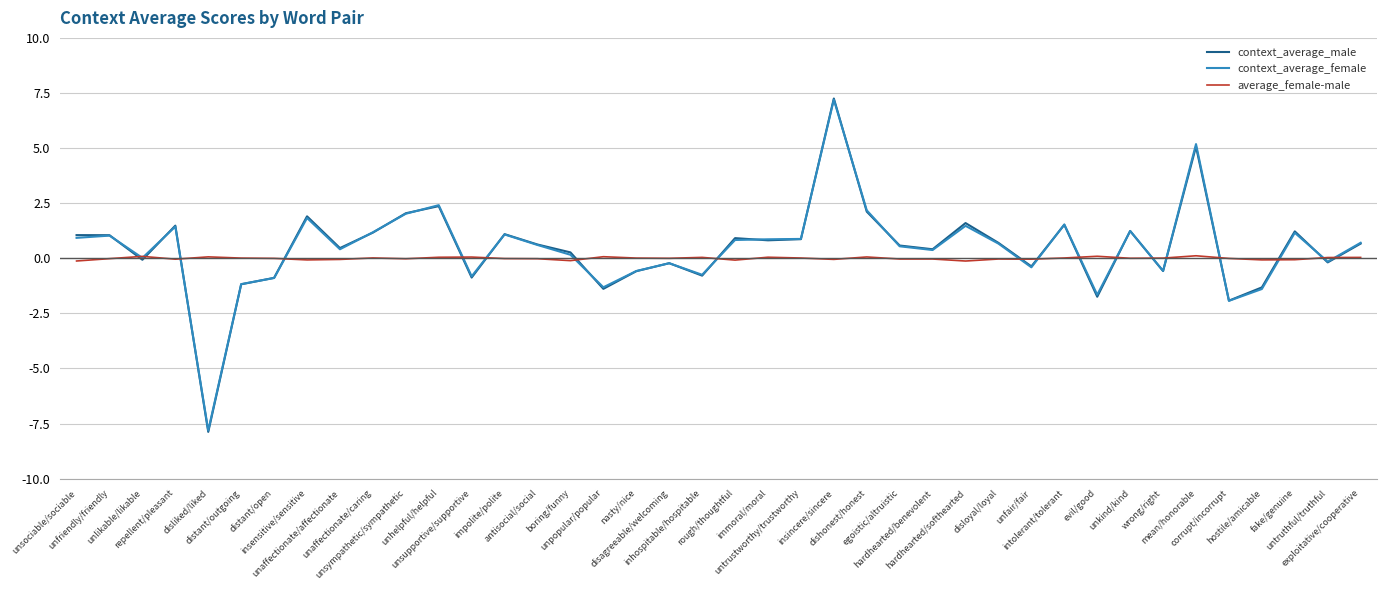

What is the highest value of the context_average_male series?

7.2